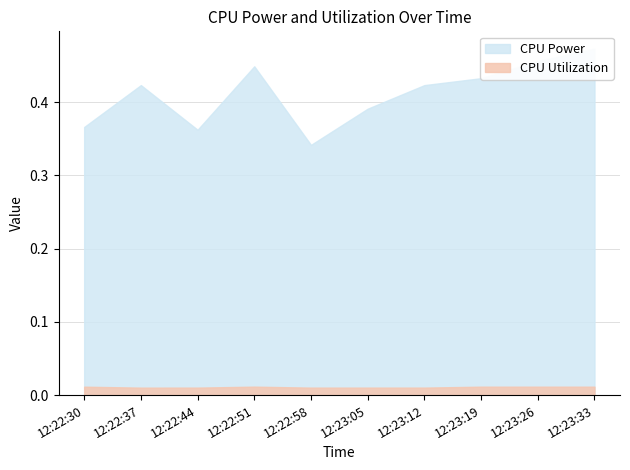

Rank the series by their average value, from highest to lowest.

CPU Power, CPU Utilization